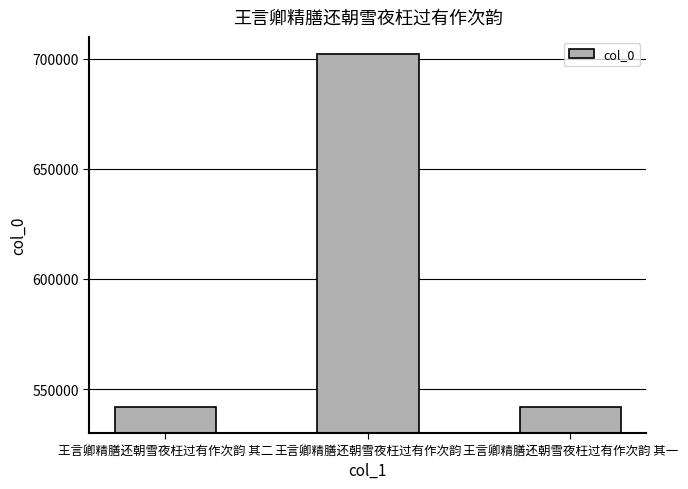

What is the difference between the values at 王言卿精膳还朝雪夜枉过有作次韵 and 王言卿精膳还朝雪夜枉过有作次韵 其一?

160431